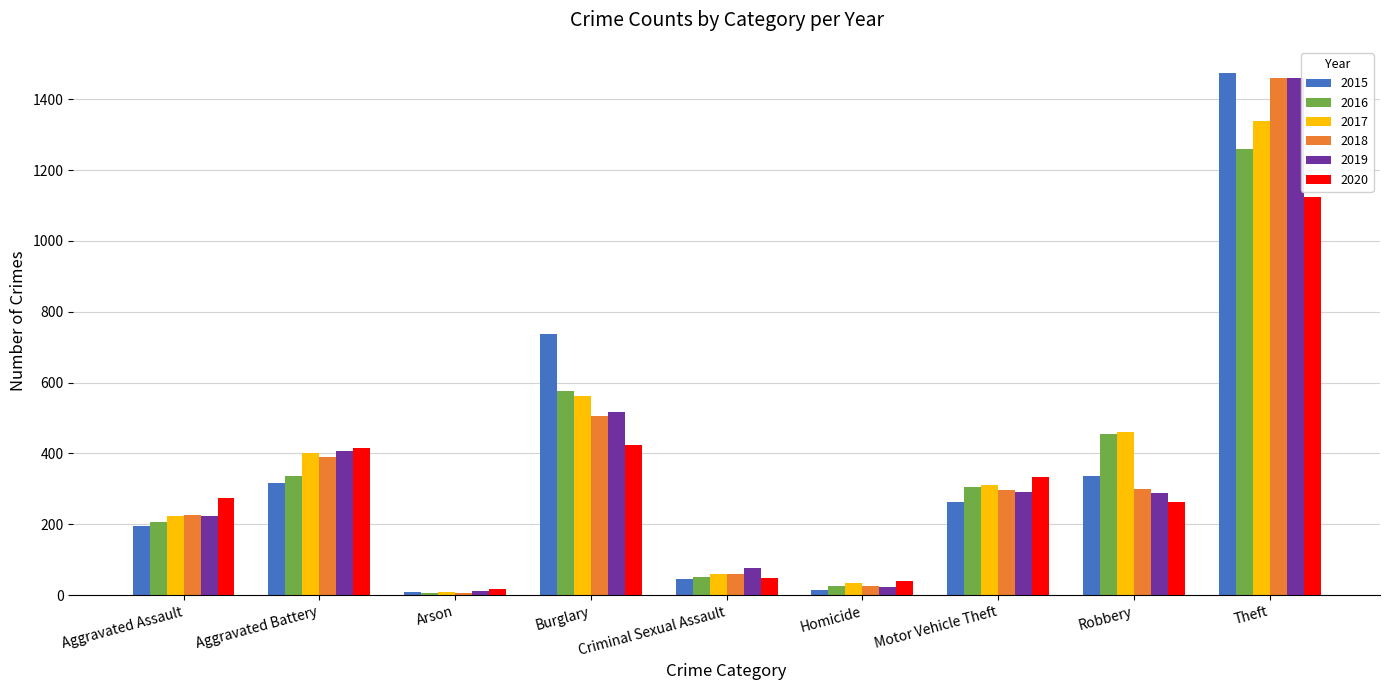

The value of 2020 at Aggravated Assault is 273. True or false?

True